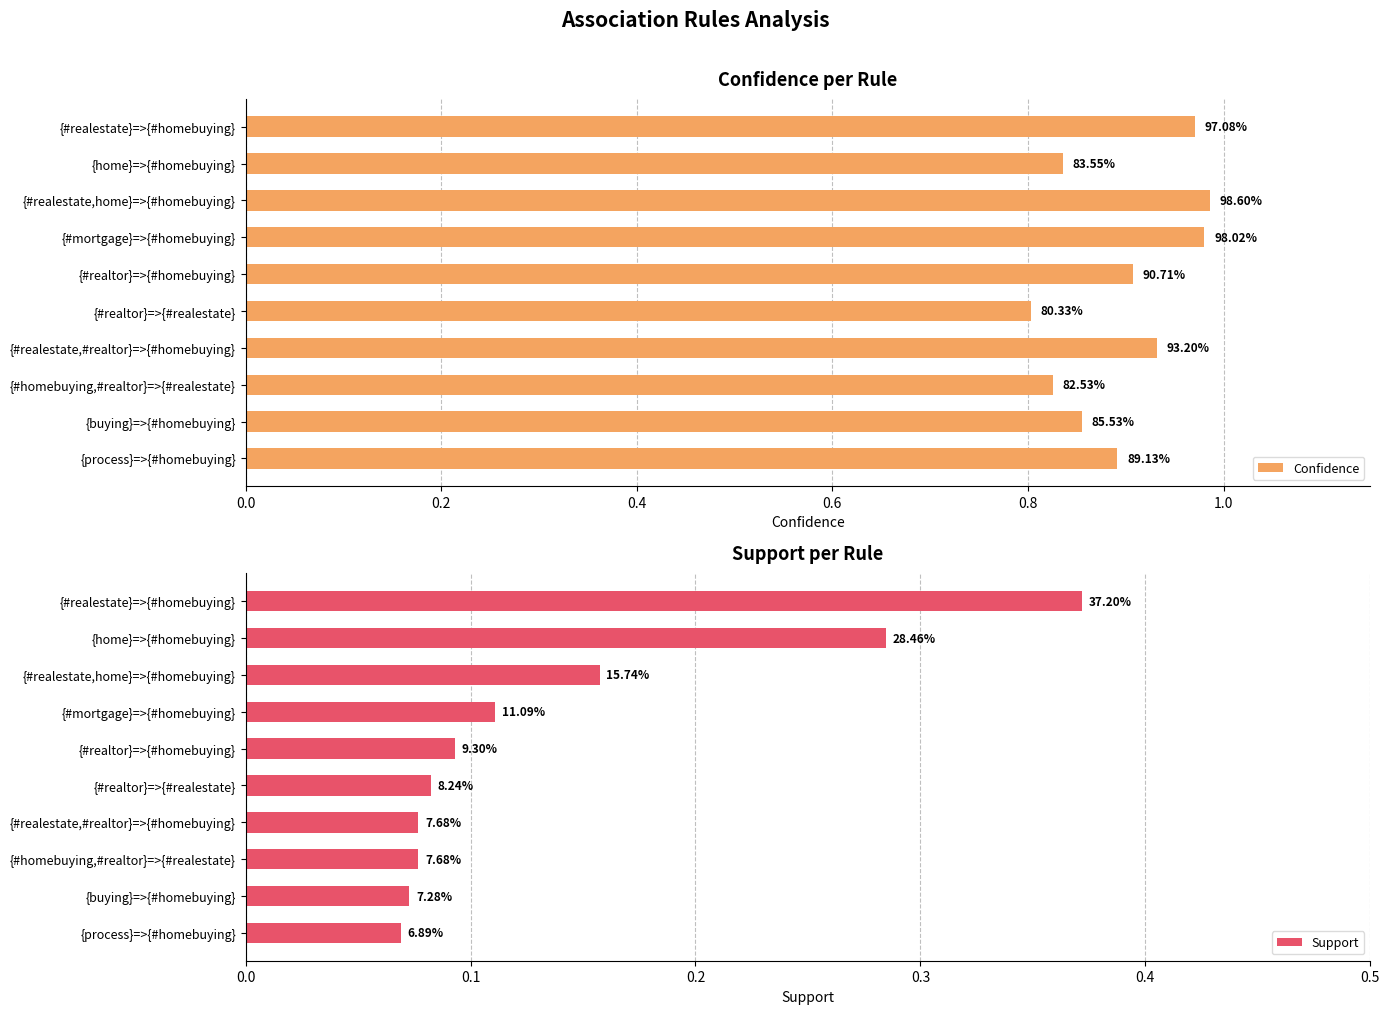

What is the approximate value of Confidence at 1.0?

0.8